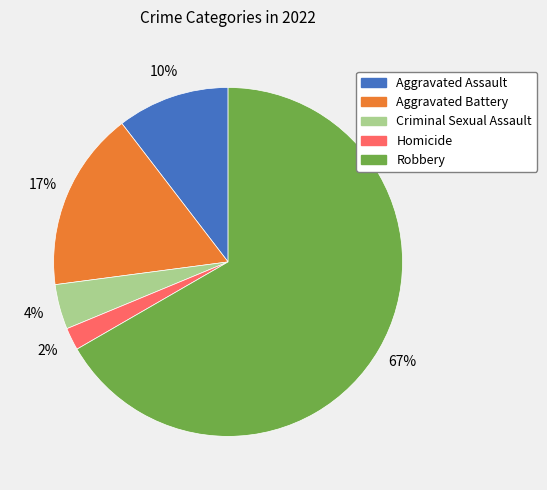

Count the number of slices in the pie.

5